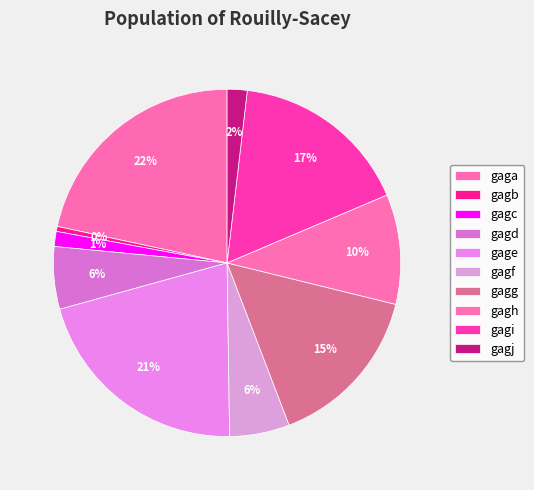

How many segments does this pie chart have?

10